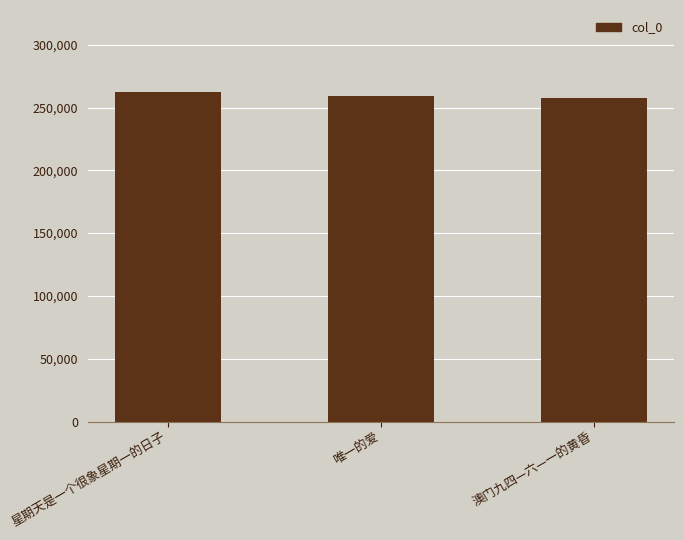

Count the values in the range 257886 to 262136.

3